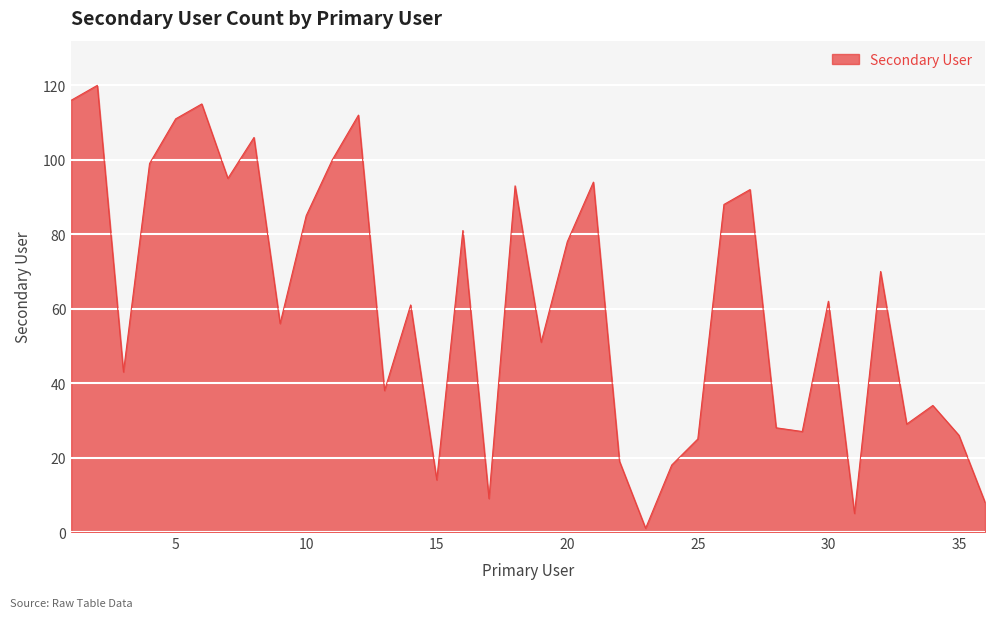

What is the maximum value shown in the chart?

120